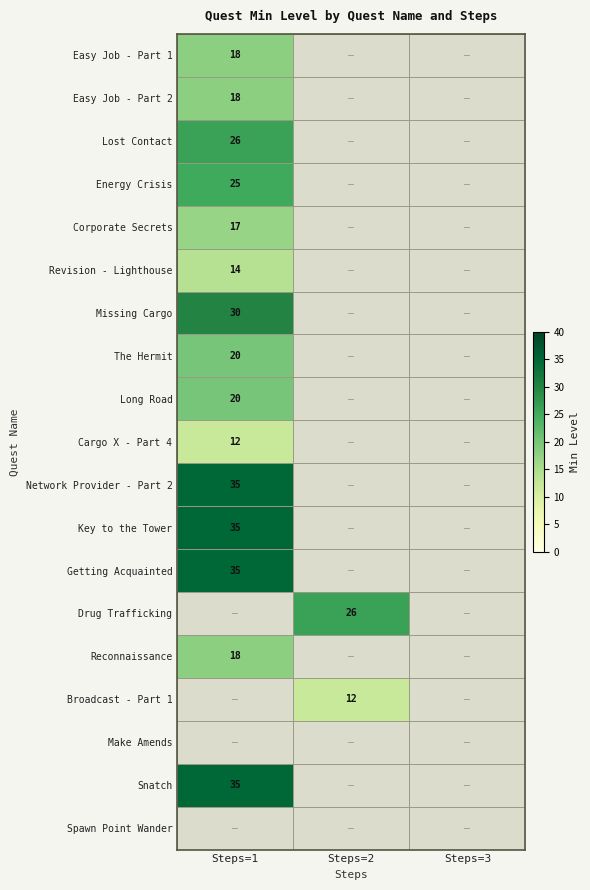

At which category does the chart reach its minimum across all series?

Steps=1